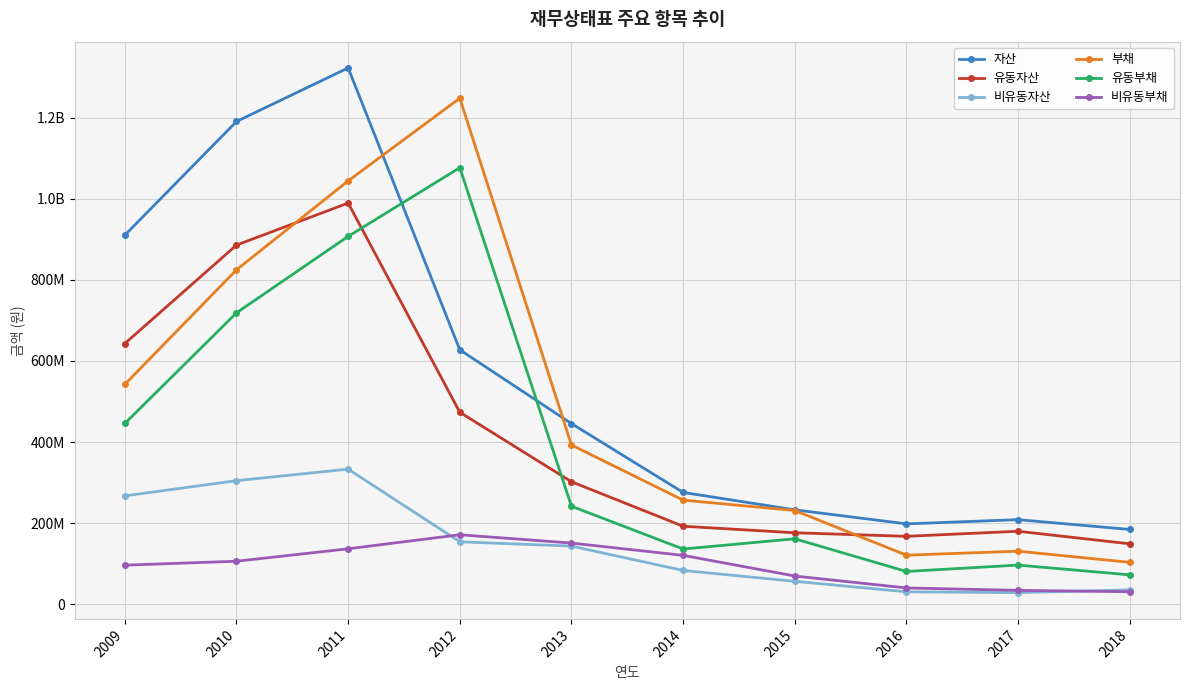

What is the minimum value shown in the chart?

28602159